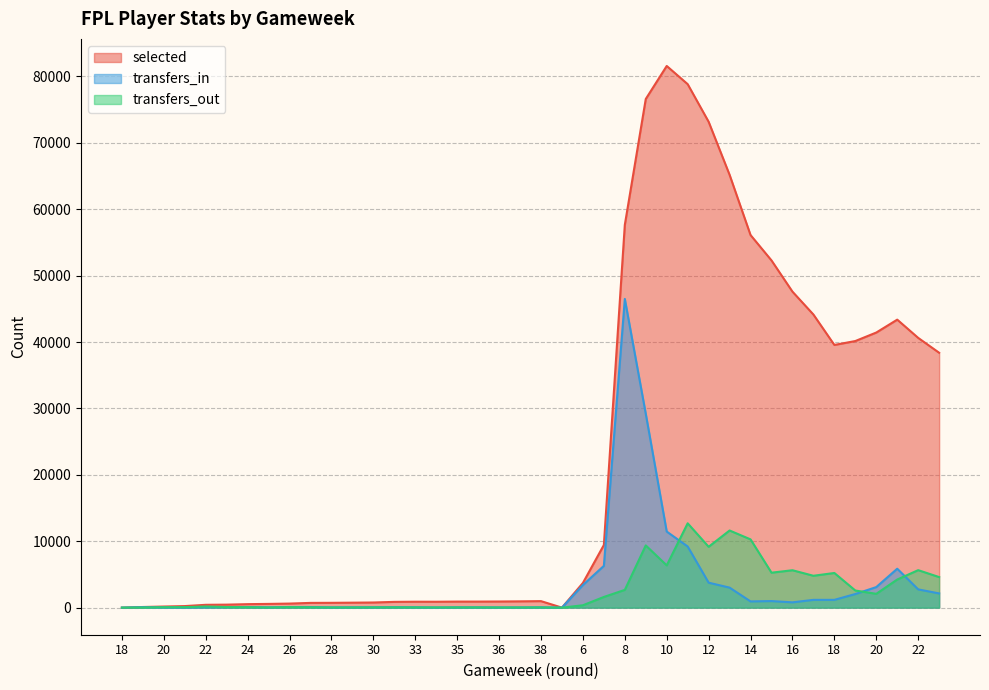

At which label is transfers_out closest to 6350?

10